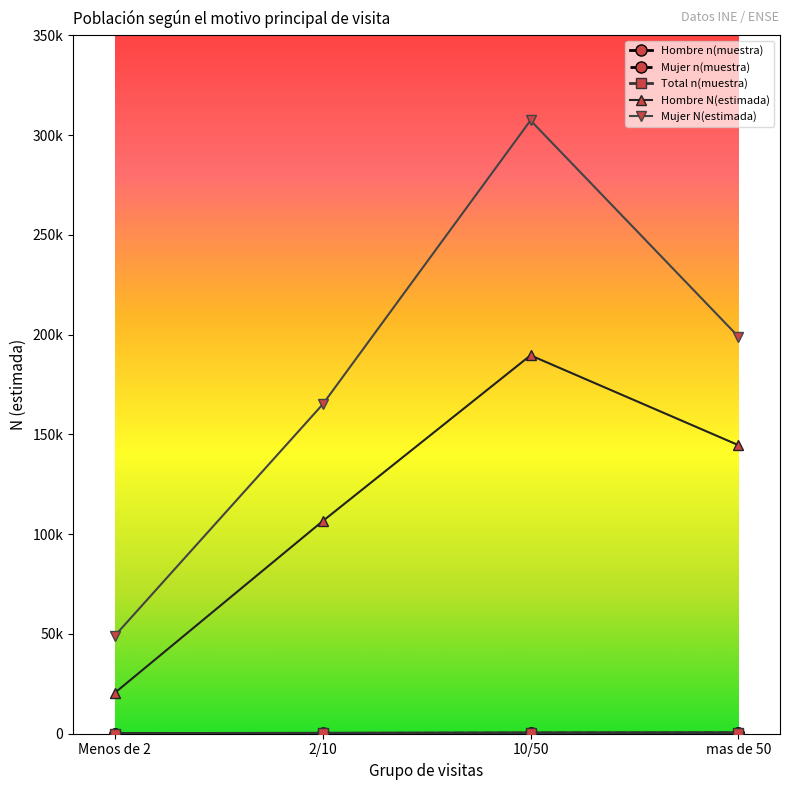

Is this an area chart (filled region under the line)?

No